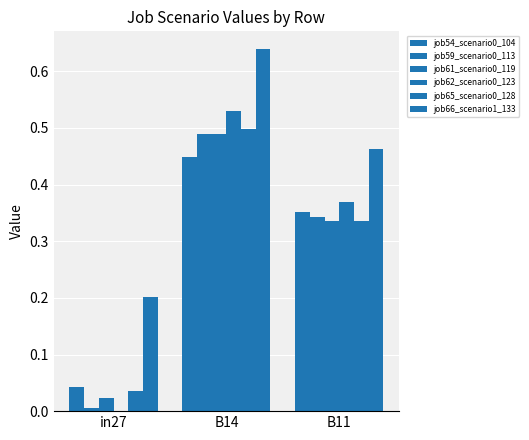

Between in27 and B14, which series saw the biggest shift?

job62_scenario0_123